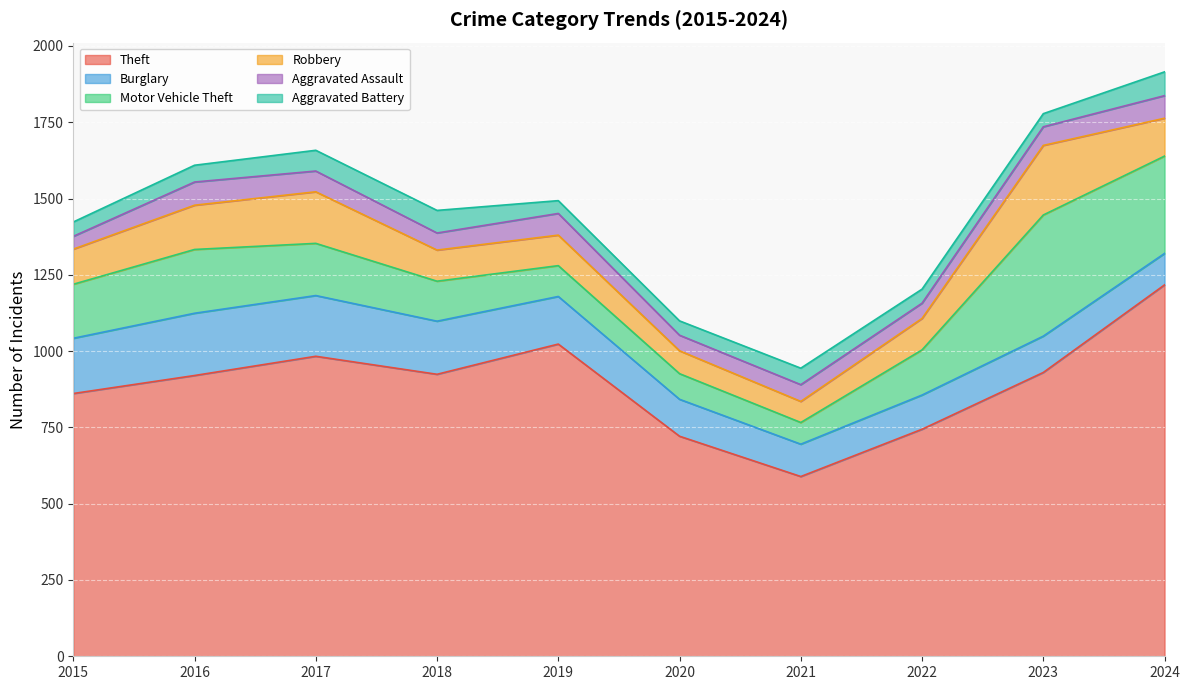

Rank the series by their maximum value, from highest to lowest.

Theft, Motor Vehicle Theft, Robbery, Burglary, Aggravated Battery, Aggravated Assault